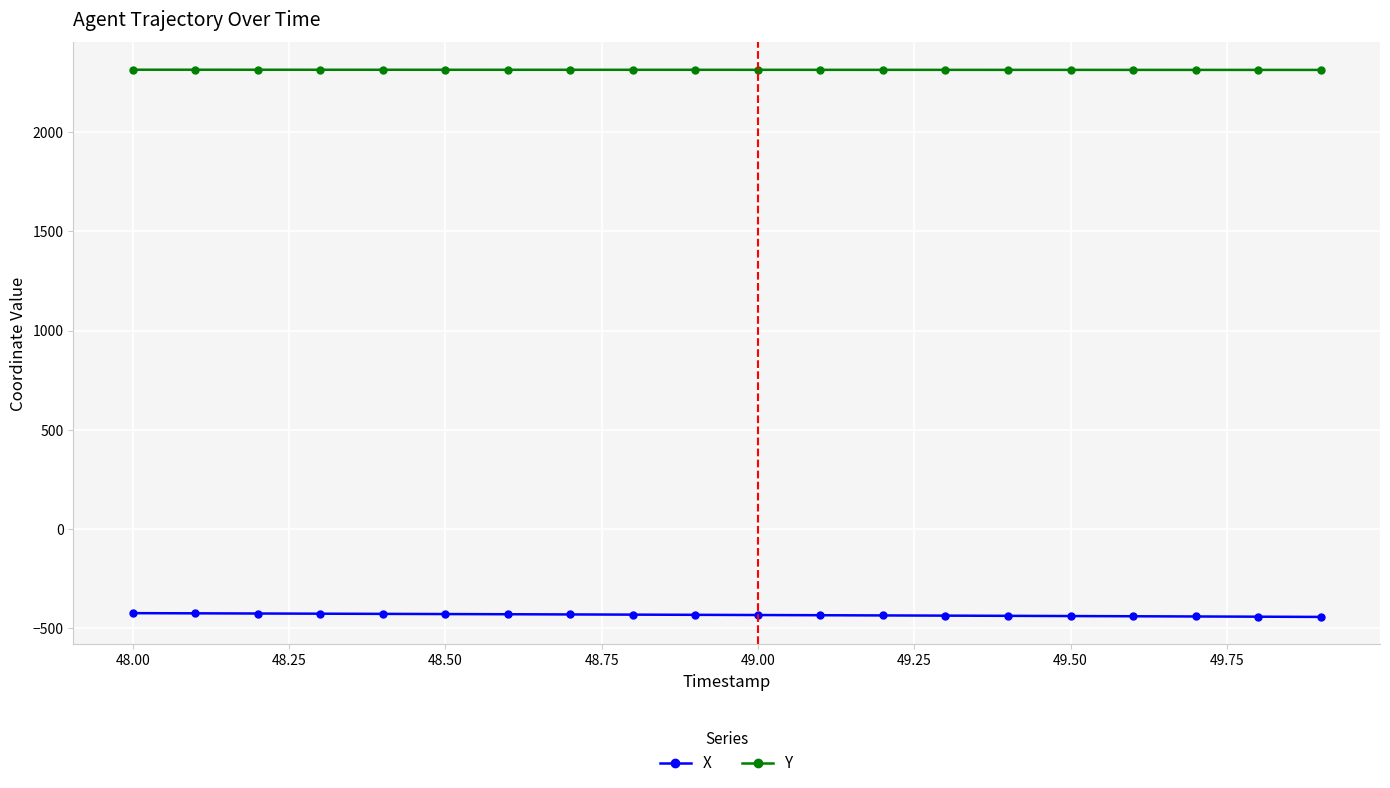

How many lines are shown in the chart?

2